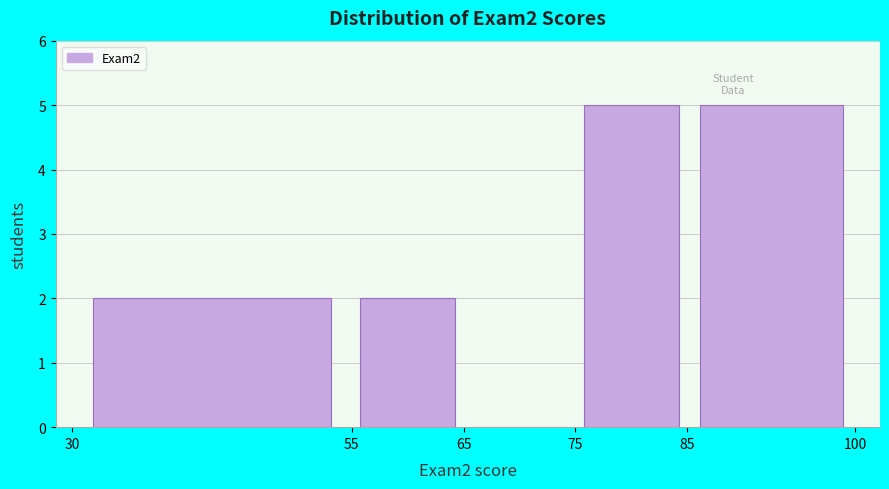

Reading left to right, transcribe this chart: for each bar, give the range it covers on the x-axis and its height. The values are not printed on the chart, so give them approximately, as read against the axis.

30 to 55: 2
55 to 65: 2
65 to 75: 0
75 to 85: 5
85 to 100: 5